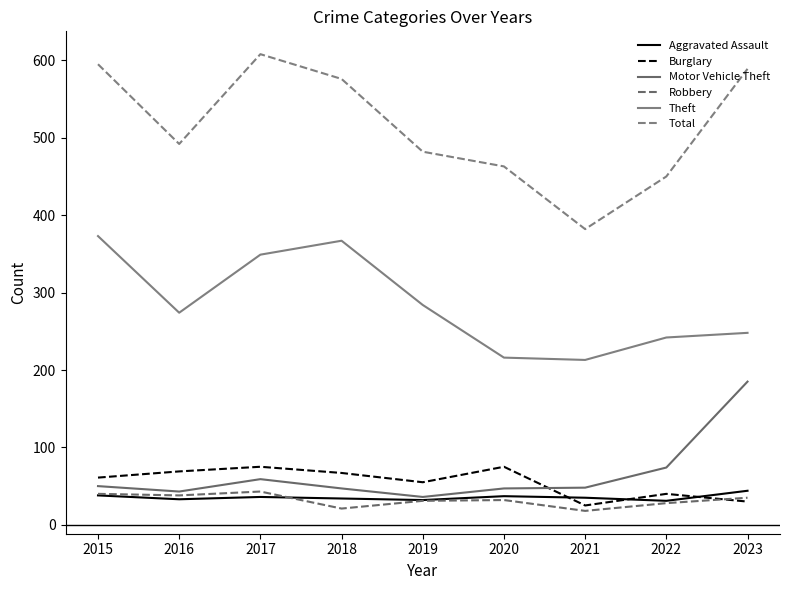

What is the smallest value displayed?

18